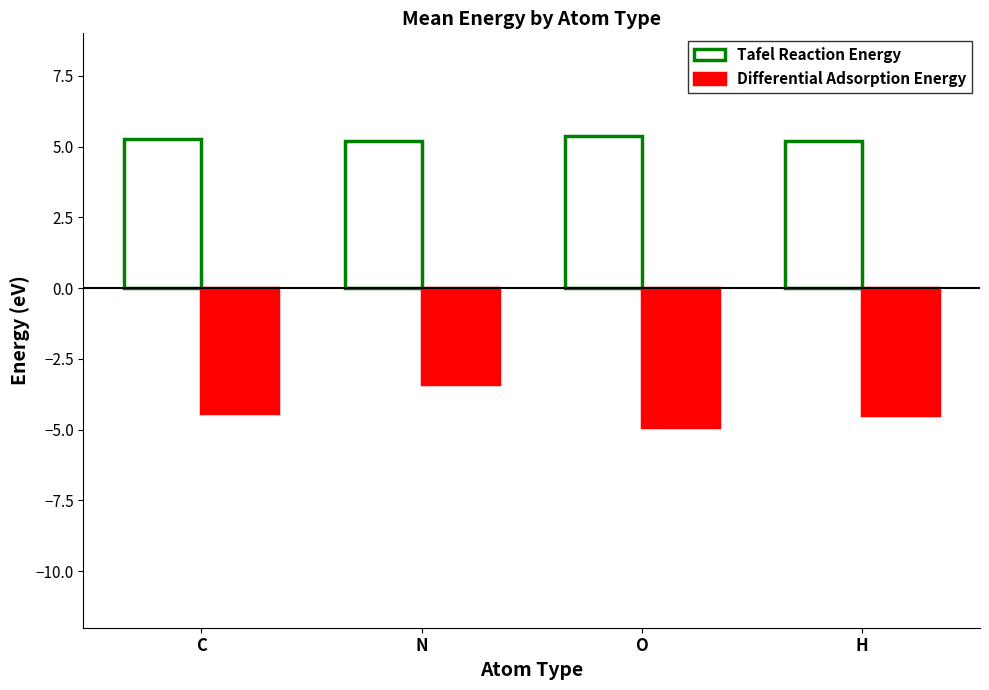

What is the sum of the Differential Adsorption Energy values at O and C?

-9.3